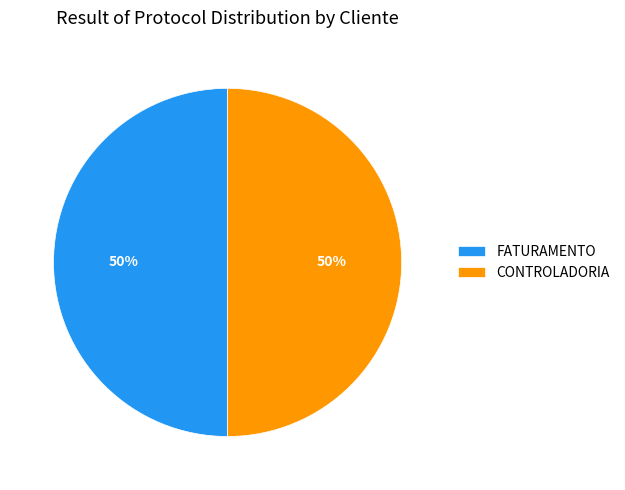

How many segments does this pie chart have?

2